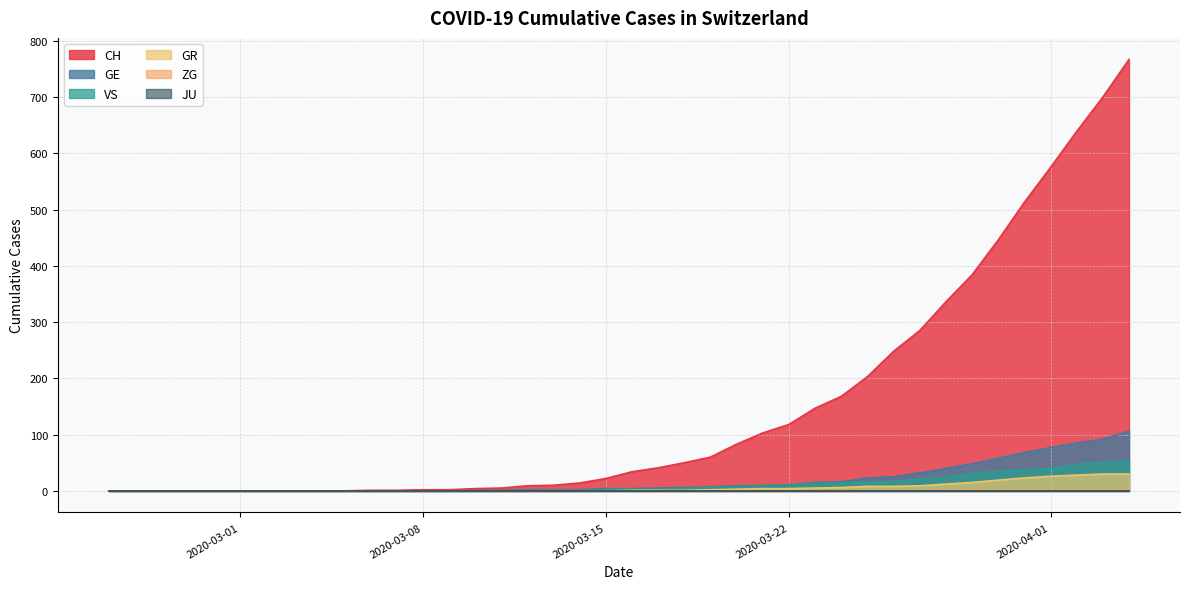

Which series has the largest total across all categories?

CH